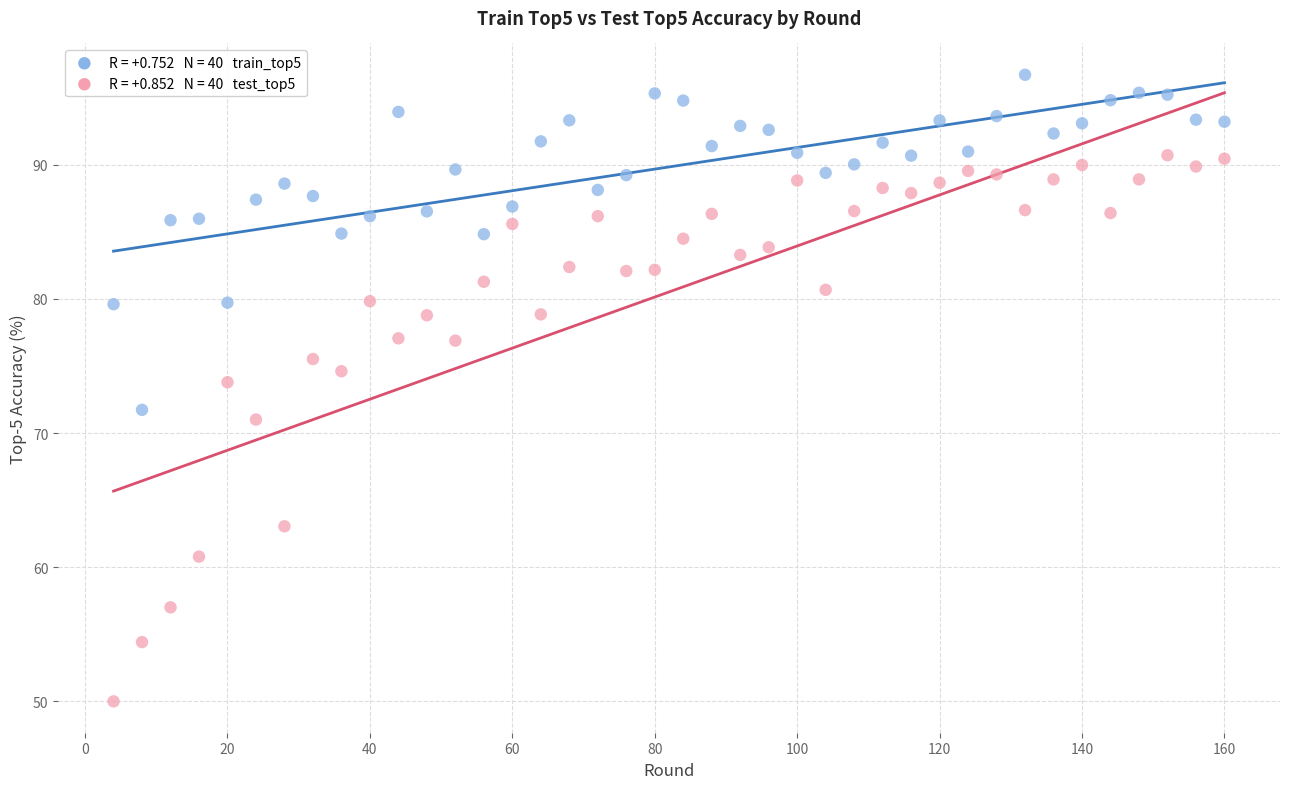

Across all data points, what is the range of Y values (max minus min)?

46.7